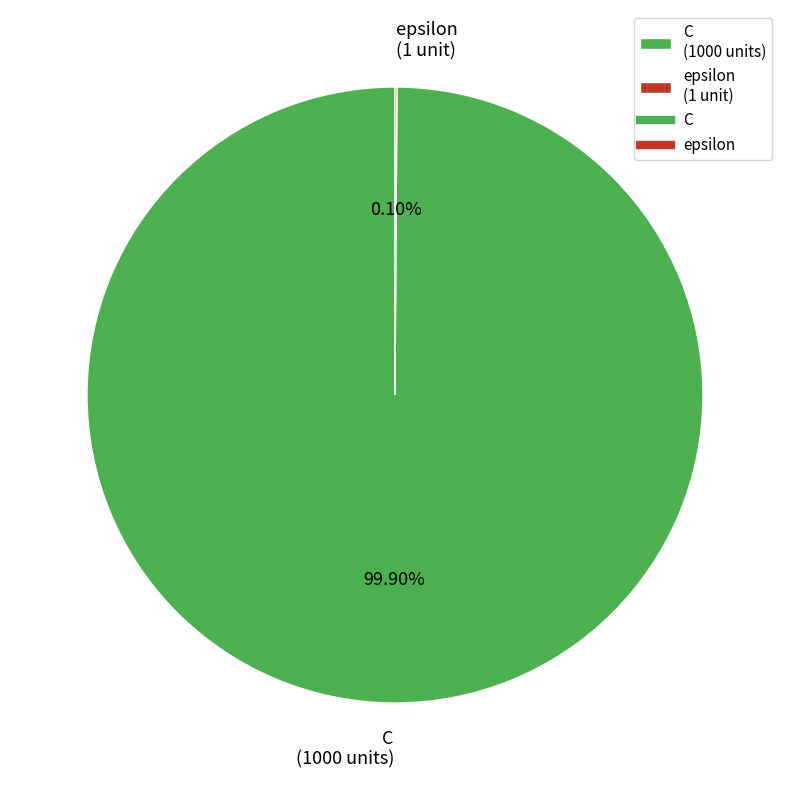

Is C (1000 units) the majority of the pie?

Yes